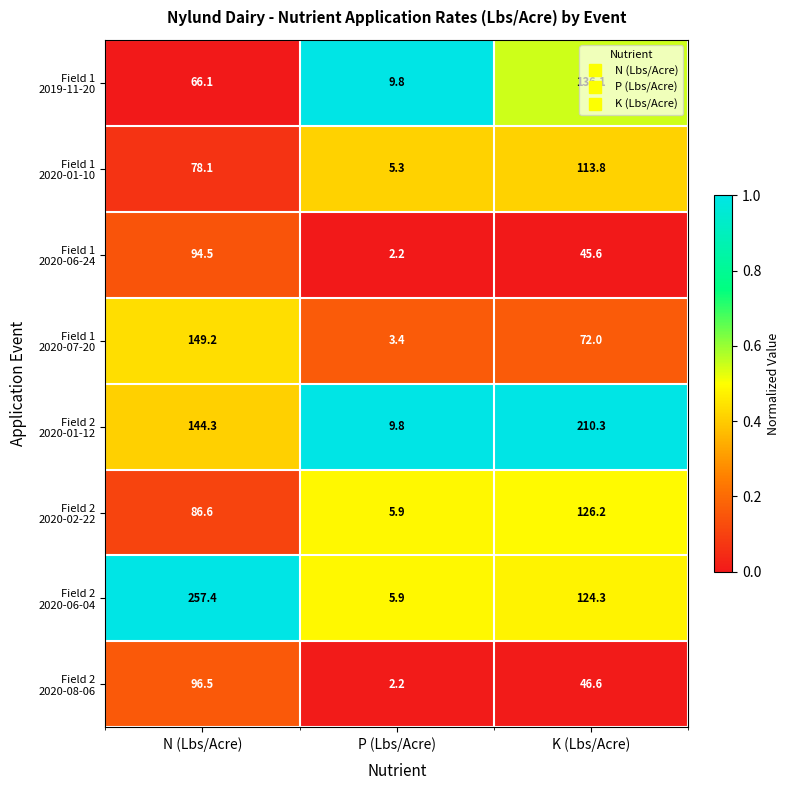

What is the total value across all series at K (Lbs/Acre)?

874.9